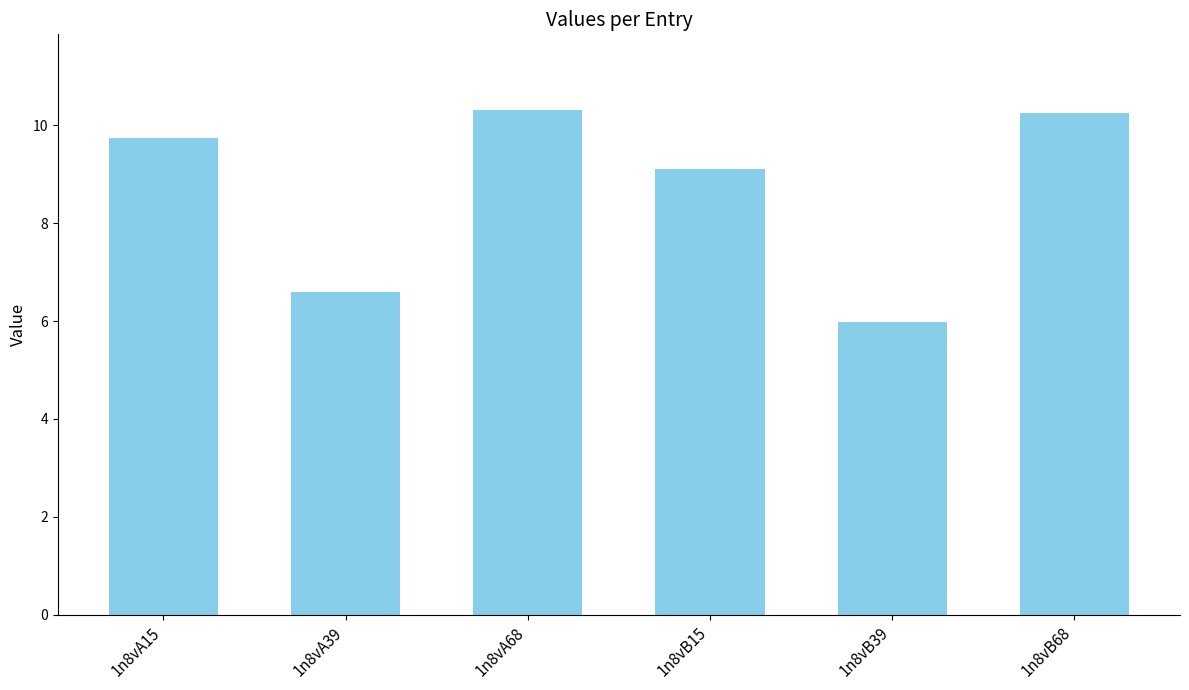

True or false: the data shows 10.3 at 1n8vB68.

True